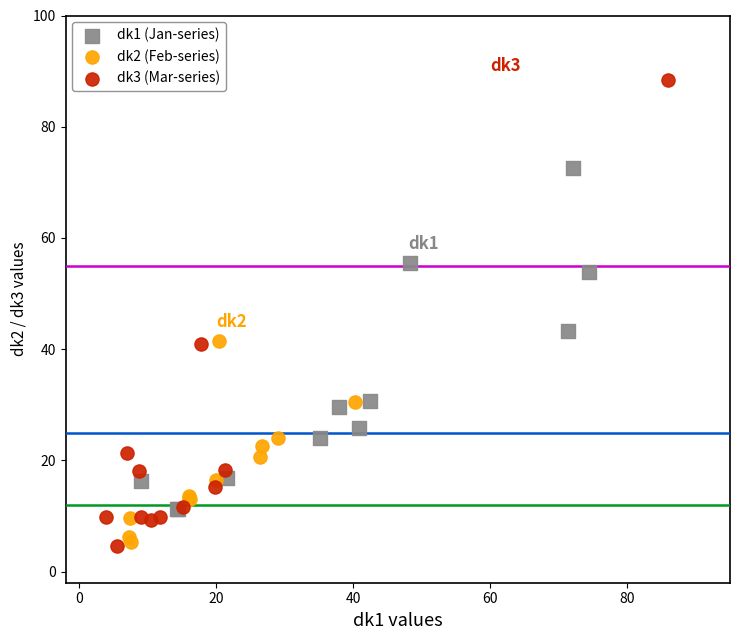

Which series reaches the maximum Y coordinate?

dk3 (Mar-series)